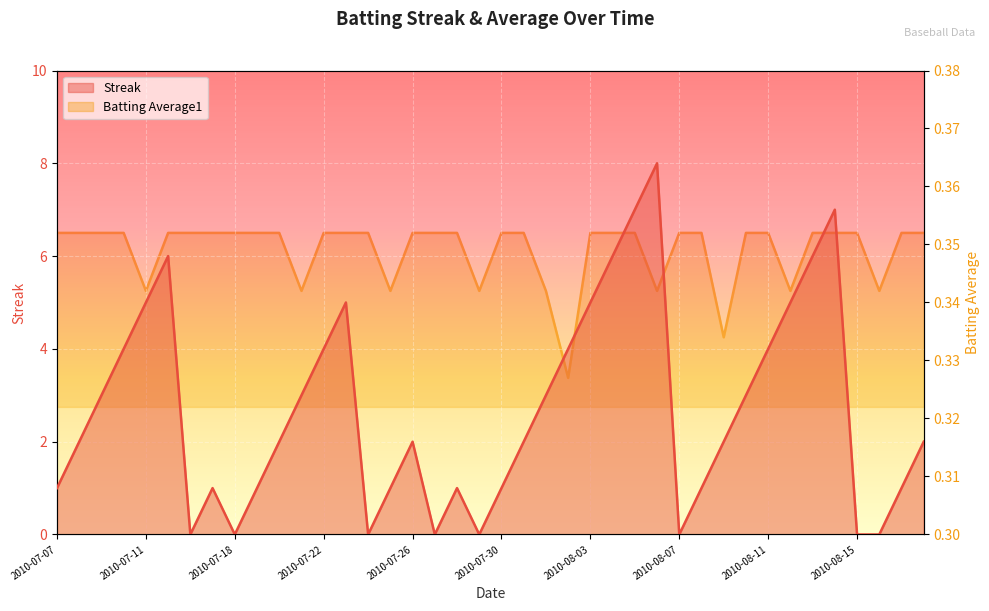

Reading left to right, what are all the values shown in this chart?

Streak: 1.0	2.0	3.0	4.0	5.0	6.0	0.0	1.0	0.0	1.0	2.0	3.0	4.0	5.0	0.0	1.0	2.0	0.0	1.0	0.0	1.0	2.0	3.0	4.0	5.0	6.0	7.0	8.0	0.0	1.0	2.0	3.0	4.0	5.0	6.0	7.0	0.0	0.0	1.0	2.0
Batting Average1: 0.4	0.4	0.4	0.4	0.3	0.4	0.4	0.4	0.4	0.4	0.4	0.3	0.4	0.4	0.4	0.3	0.4	0.4	0.4	0.3	0.4	0.4	0.3	0.3	0.4	0.4	0.4	0.3	0.4	0.4	0.3	0.4	0.4	0.3	0.4	0.4	0.4	0.3	0.4	0.4